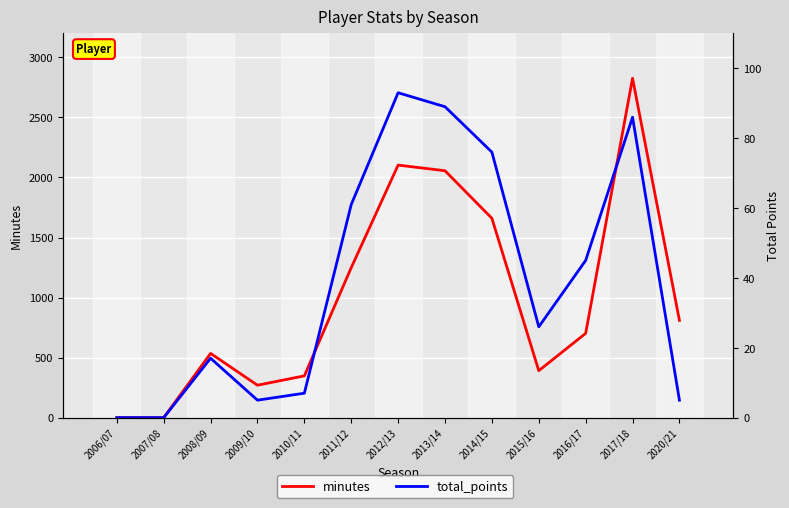

Which series changed the most between 2015/16 and 2016/17?

minutes